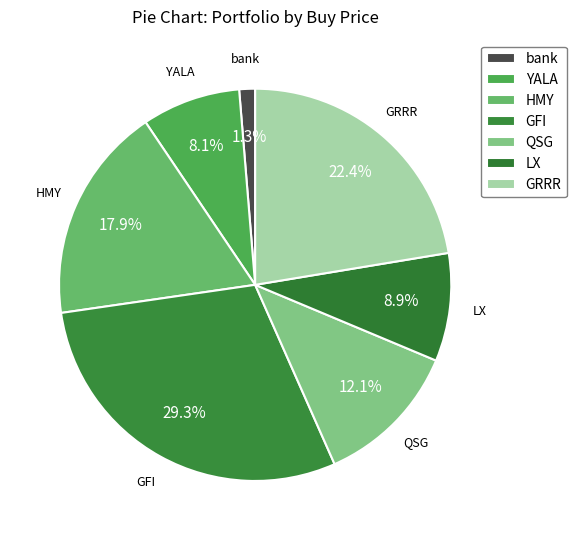

Which slice is the largest?

GFI